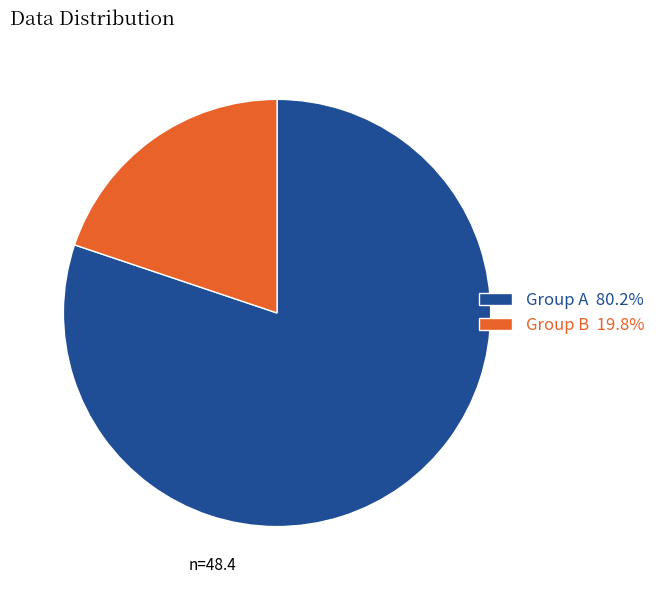

Is there a majority slice in this chart?

Yes